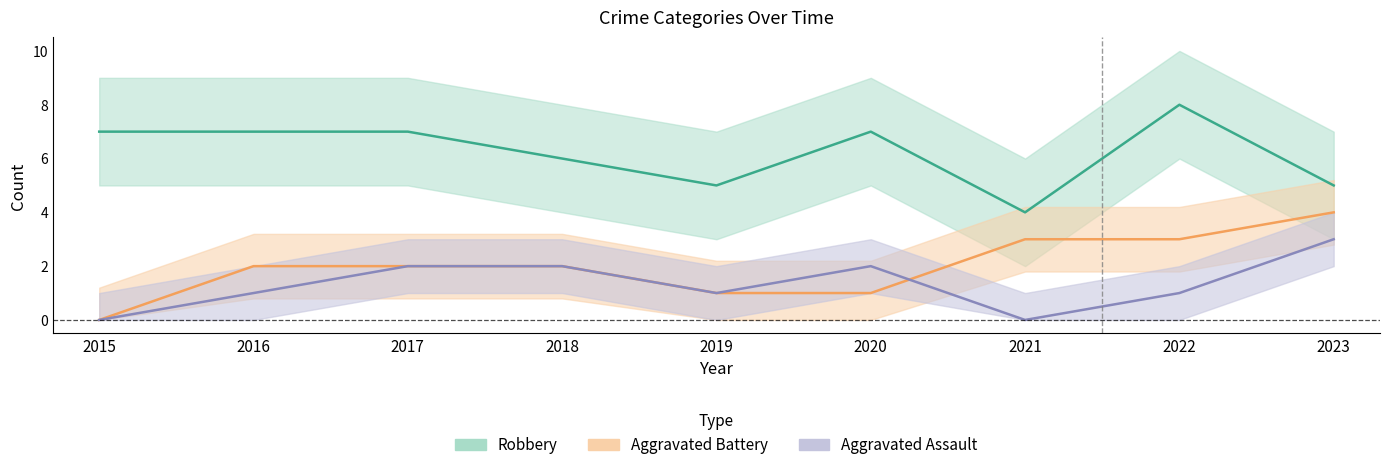

Rank the categories by Aggravated Assault value from lowest to highest.

2015, 2021, 2016, 2019, 2022, 2017, 2018, 2020, 2023